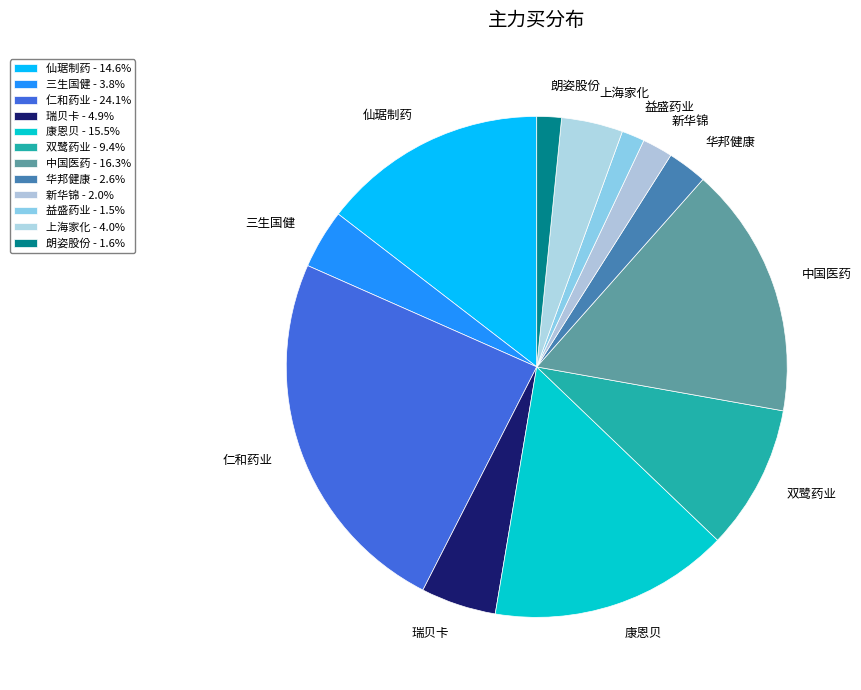

How many segments does this pie chart have?

12